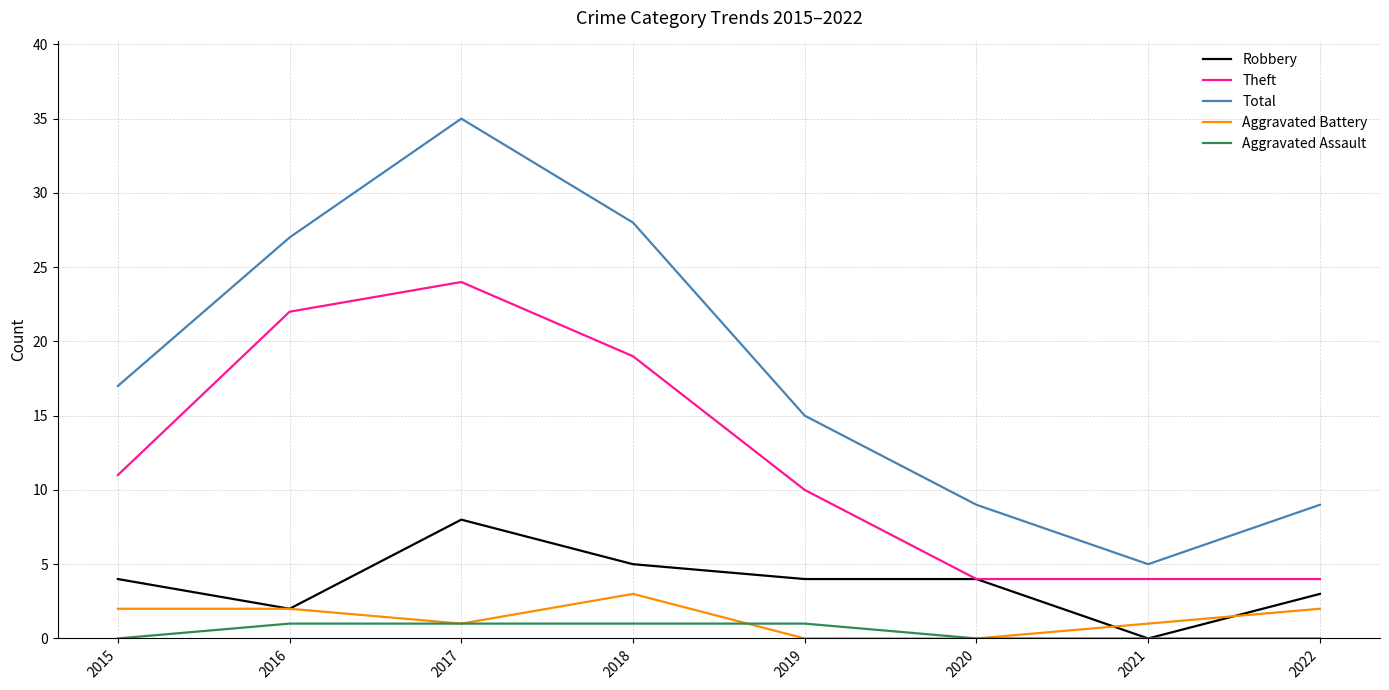

At which category does Total reach its first local peak?

2017